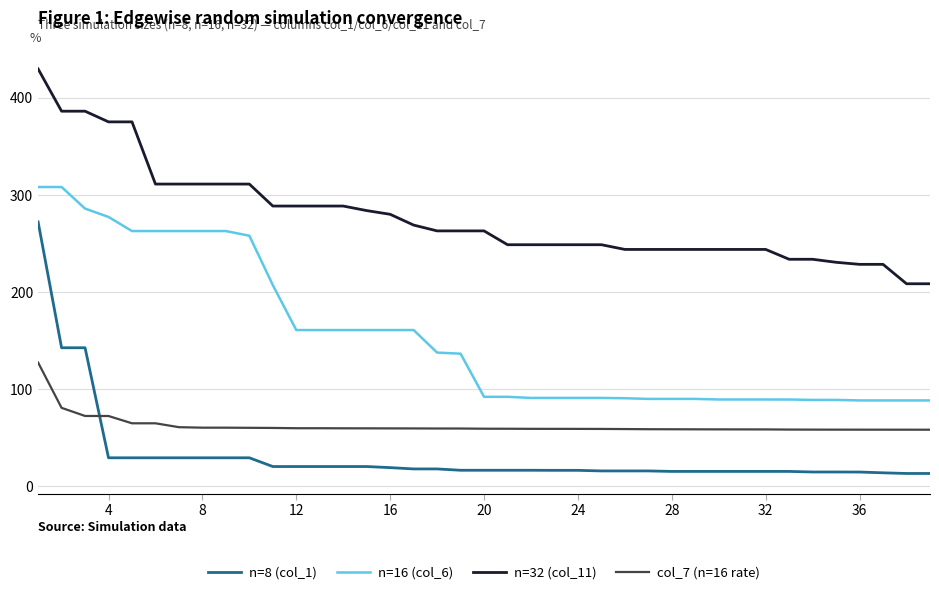

True or false: n=32 (col_11) and col_7 (n=16 rate) cross at least once.

False